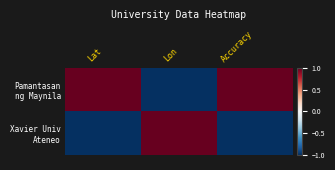

Count the number of categories in the chart.

3